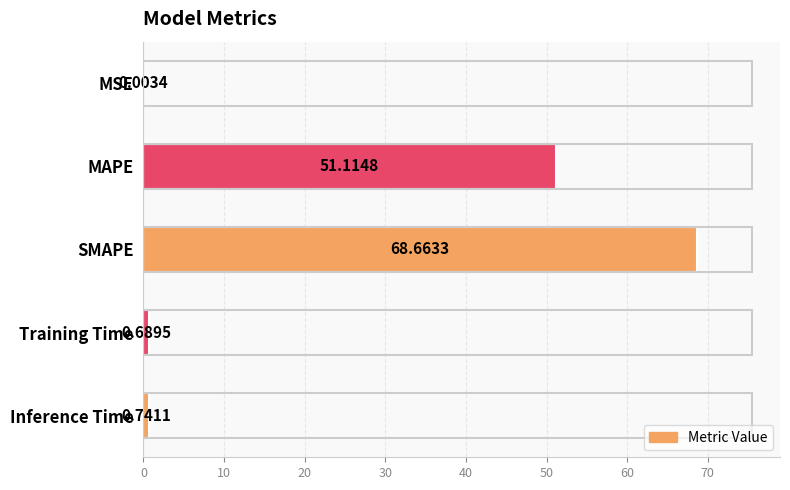

Are the bars horizontal?

Yes